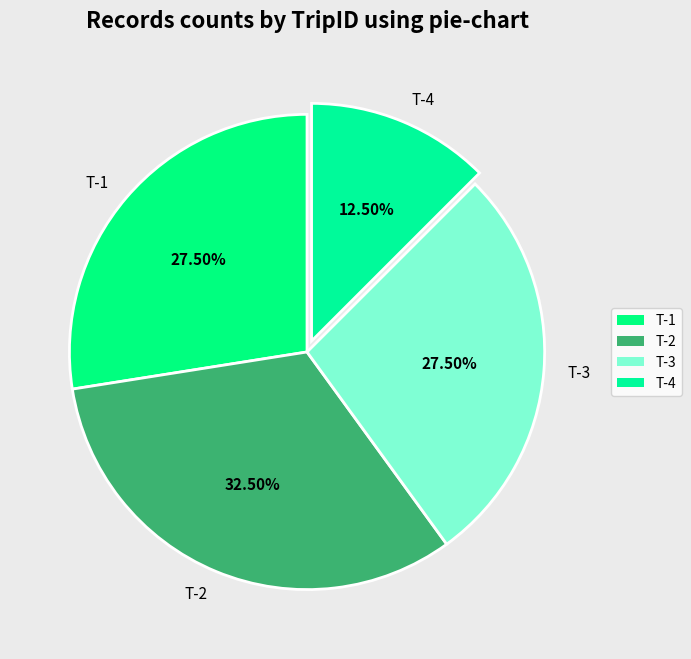

What is the smallest slice in the pie chart?

T-4